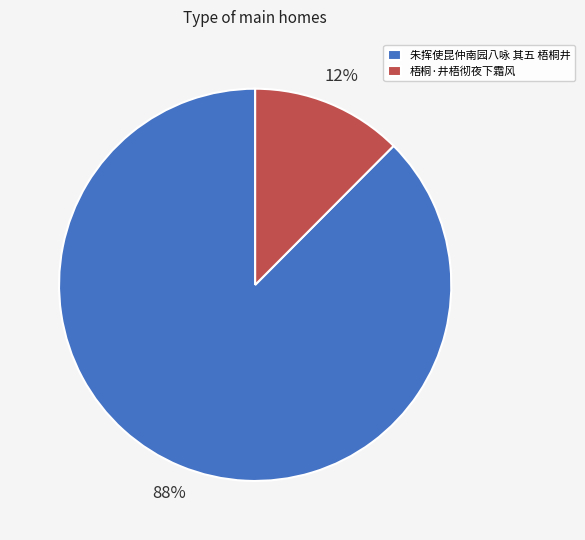

To the nearest percent, what is the combined percentage of 朱挥使昆仲南园八咏 其五 梧桐井 and 梧桐·井梧彻夜下霜风?

100%